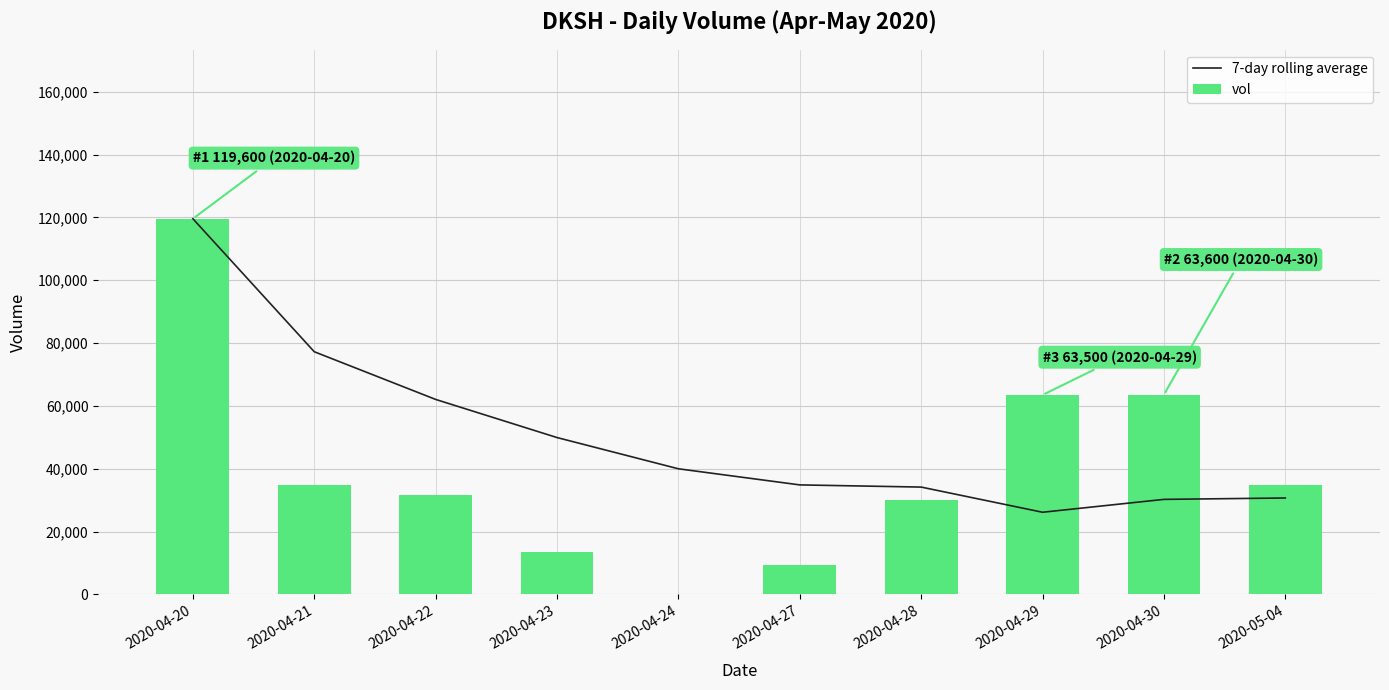

Reading left to right, transcribe all the data shown in this chart.

7-day rolling average: 119600.0	77250.0	62066.7	49925.0	39980.0	34850.0	34157.1	26142.9	30242.9	30685.7
vol: 119600.0	34900.0	31700.0	13500.0	200.0	9200.0	30000.0	63500.0	63600.0	34800.0